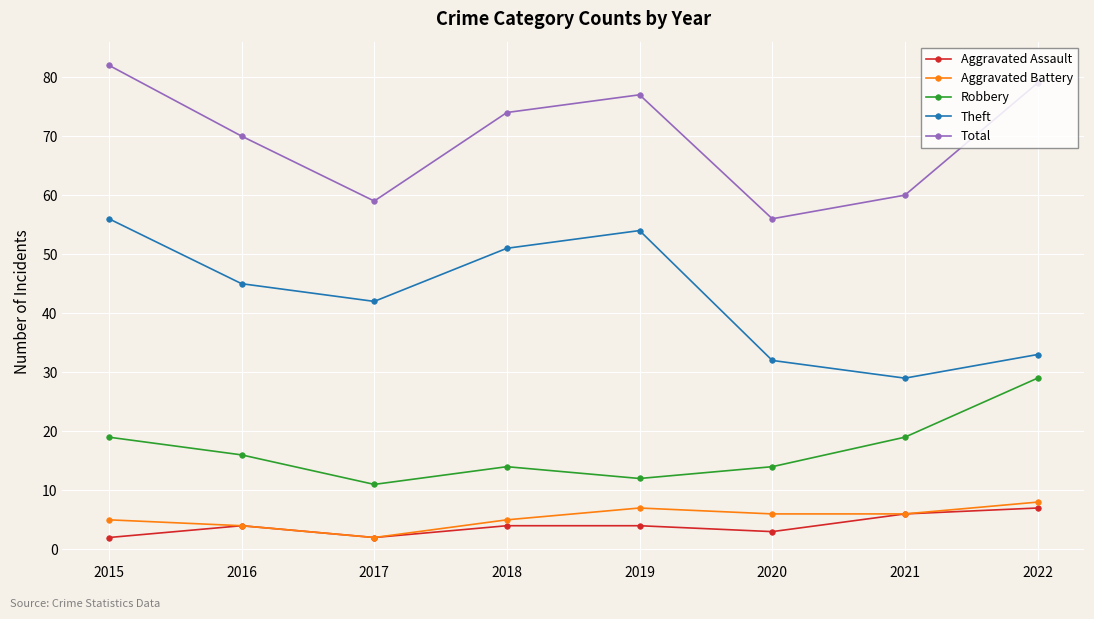

The Total series shows 59 at 2017. True or false?

True